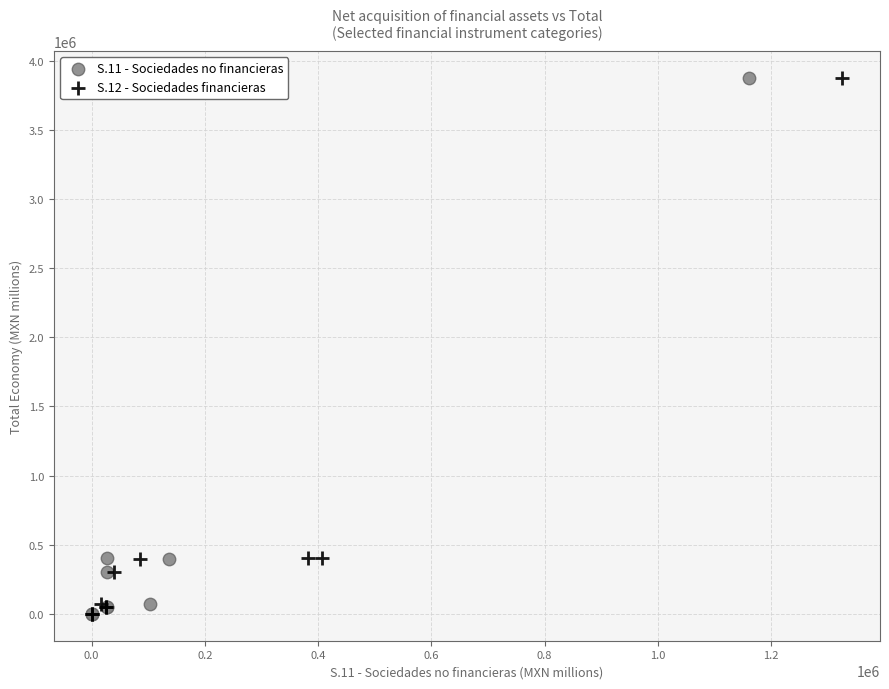

What are all the series names shown in the legend?

S.11 - Sociedades no financieras, S.12 - Sociedades financieras